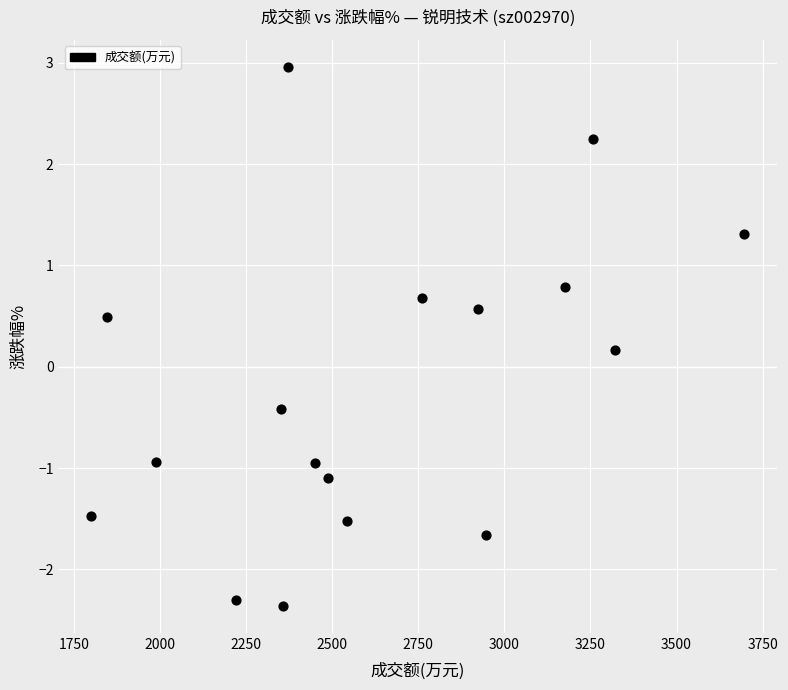

What is the range of X values (max minus min)?

1897.0